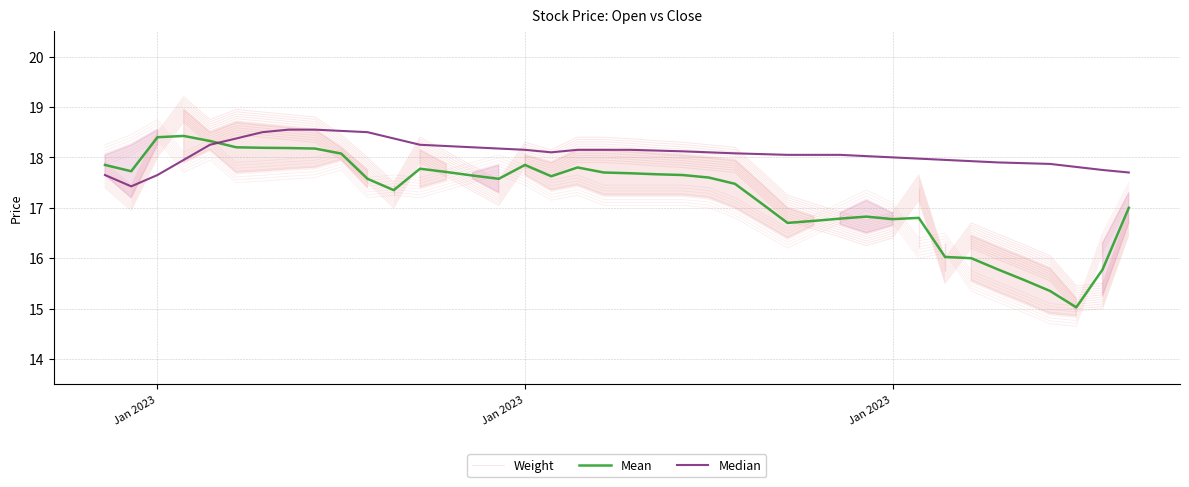

What value does the Mean series have at 30?

16.8